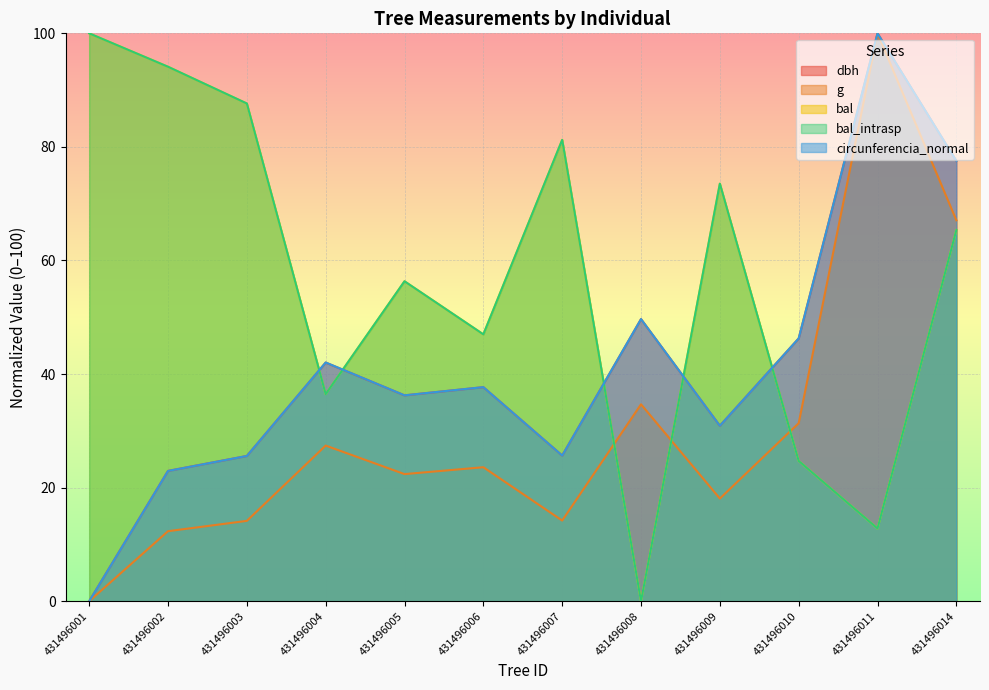

Which has a higher value, 431496010 or 431496003?

431496010